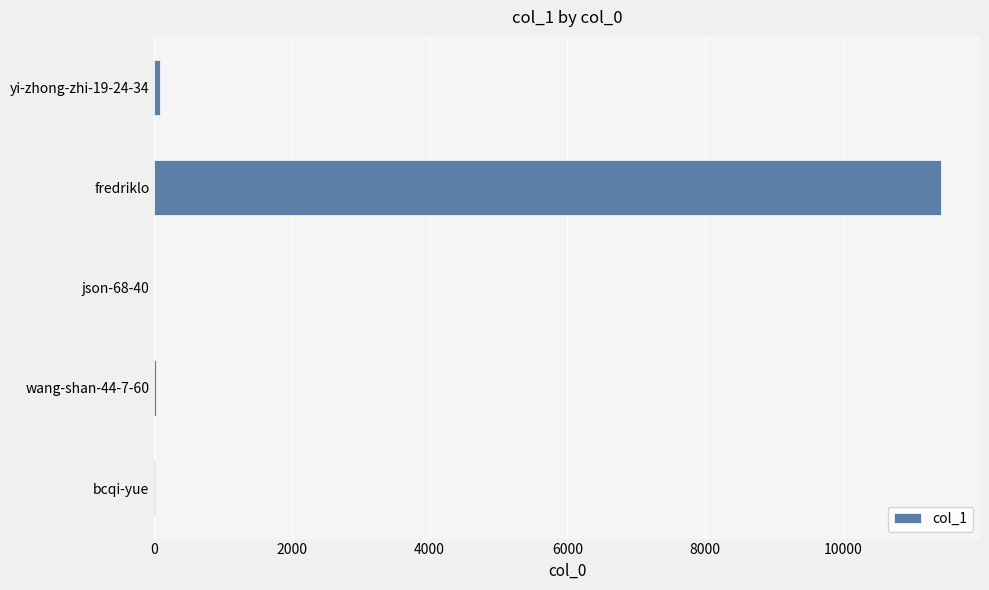

Which category has the highest value across all series?

fredriklo